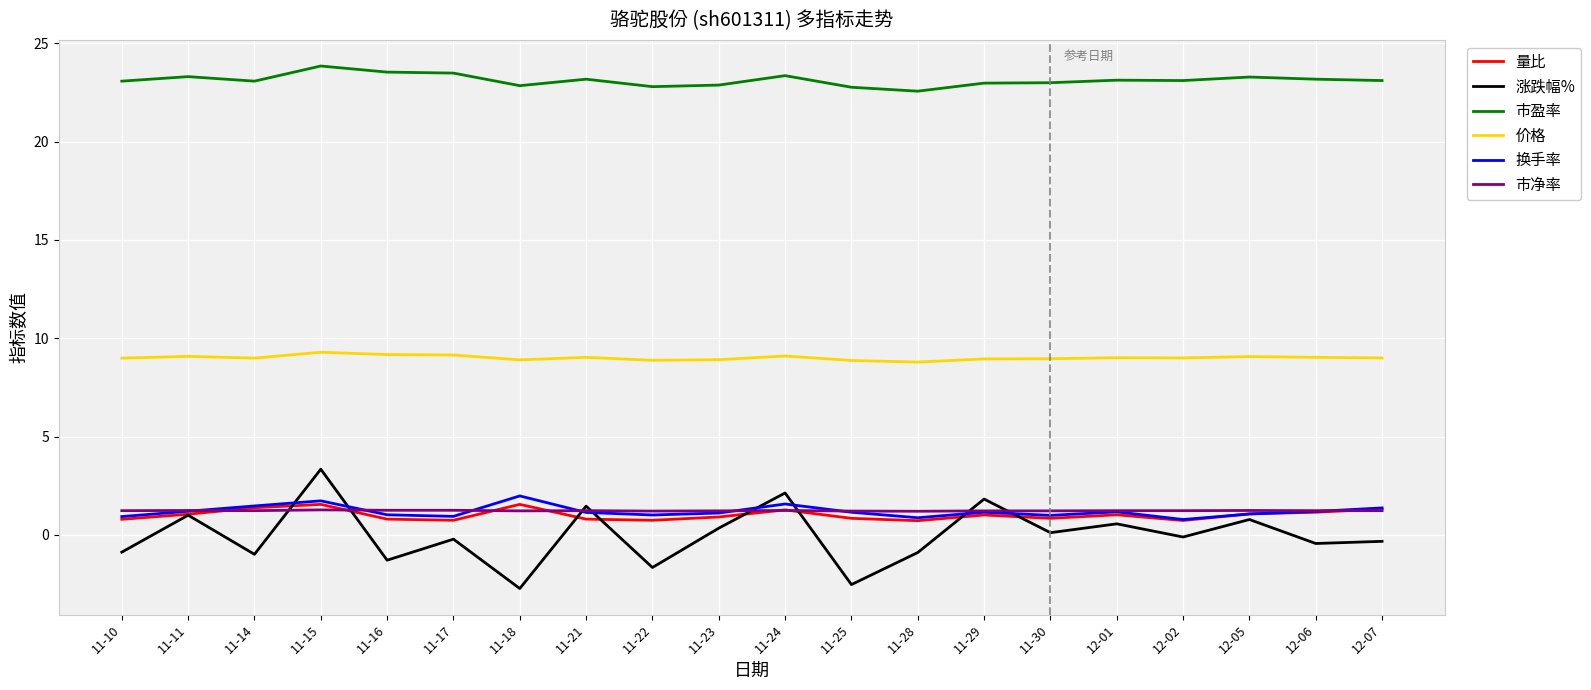

Is it true that 涨跌幅% equals 0.9 at 11-29?

False